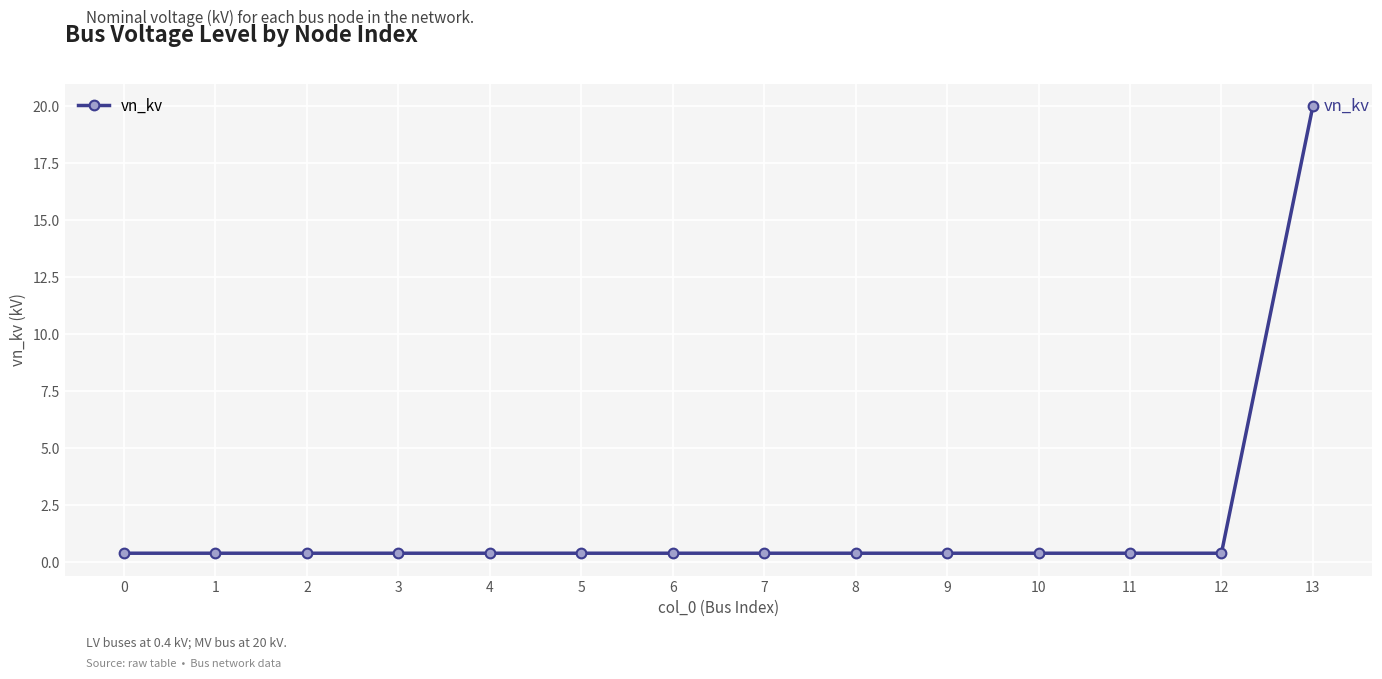

What is the maximum value shown in the chart?

20.0